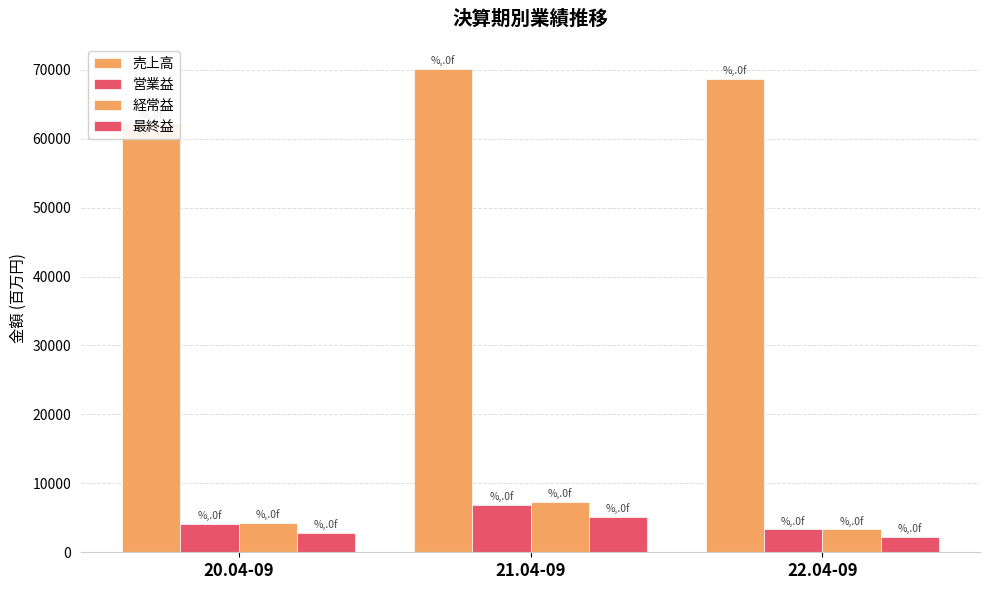

How many data points in 売上高 are above 68707?

1